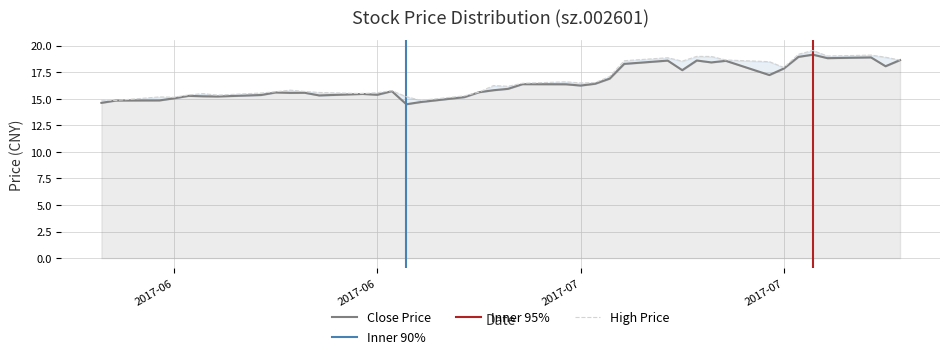

Reading left to right, list all the values displayed in this chart.

close: 14.6	14.8	14.8	15.1	15.3	15.2	15.2	15.4	15.6	15.6	15.6	15.3	15.5	15.4	15.7	14.5	14.7	15.2	15.6	15.8	15.9	16.4	16.4	16.2	16.4	16.9	18.3	18.6	17.7	18.6	18.4	18.6	17.2	17.9	18.9	19.2	18.8	18.9	18.1	18.6
high: 14.9	14.8	15.2	15.2	15.4	15.5	15.3	15.6	15.7	15.8	15.7	15.6	15.5	15.6	15.8	15.2	14.9	15.3	15.6	16.2	16.2	16.5	16.6	16.5	16.5	17.1	18.6	18.9	18.6	19.0	19.0	18.7	18.5	17.9	19.2	19.6	19.0	19.1	18.9	18.6